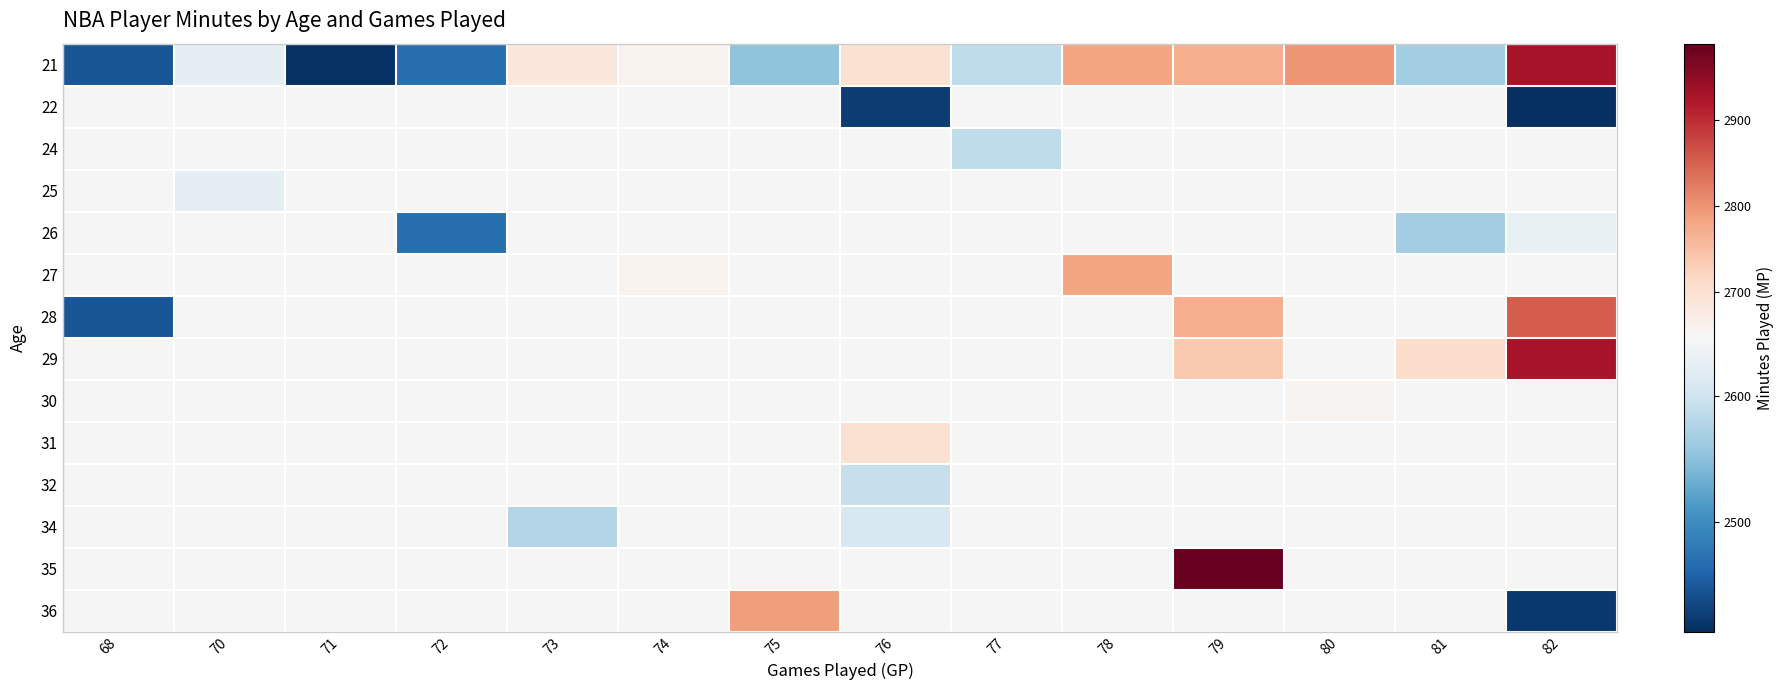

Which category has the highest value across all series?

79